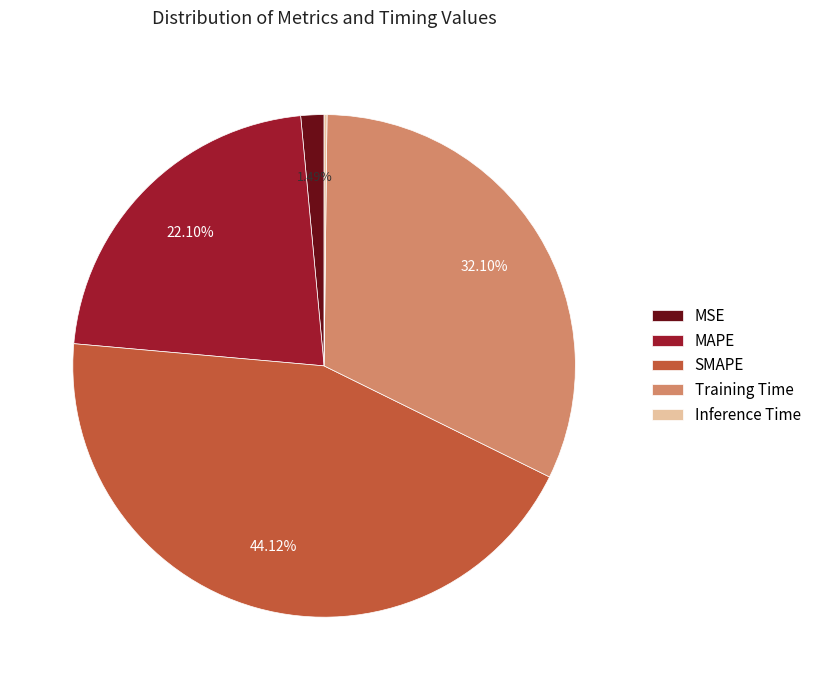

Is there a majority slice in this chart?

No